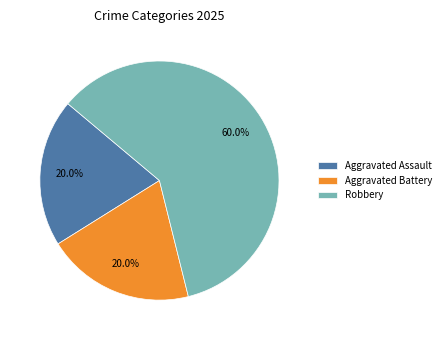

What is the total percentage of Aggravated Battery and Robbery?

80.0%